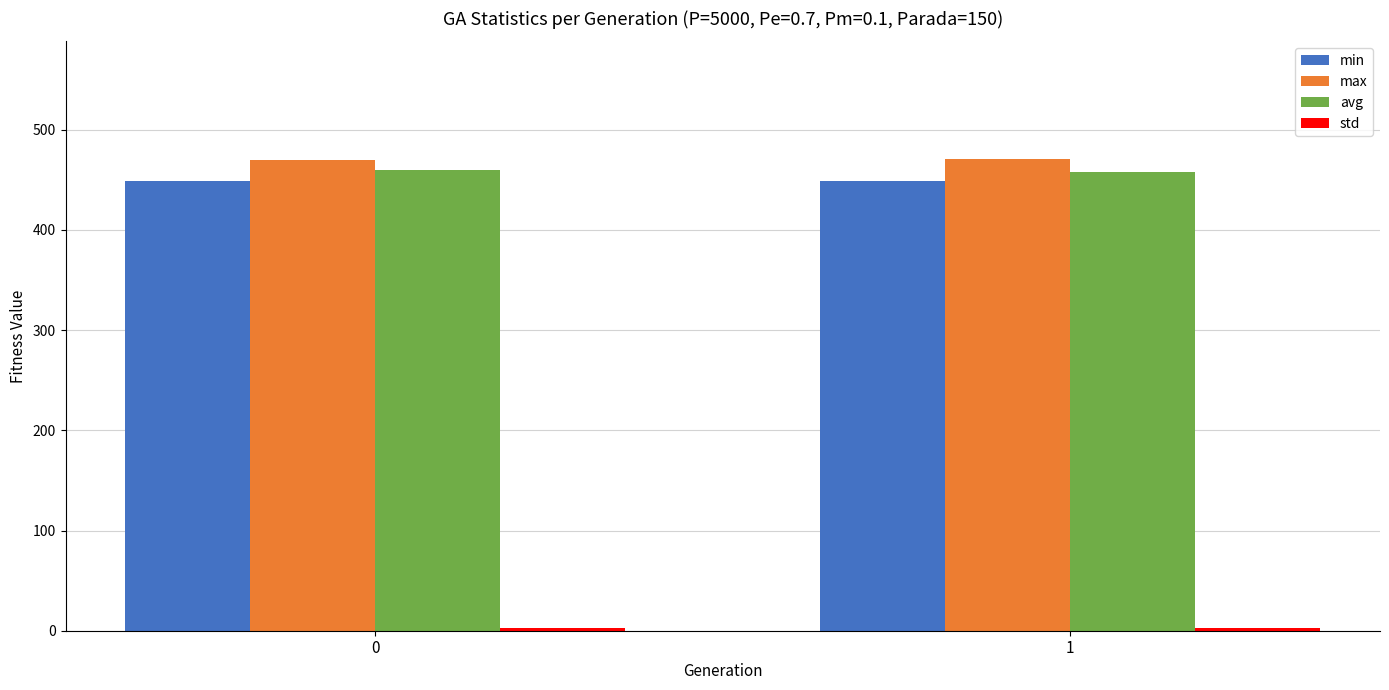

What is the maximum value for min?

449.0